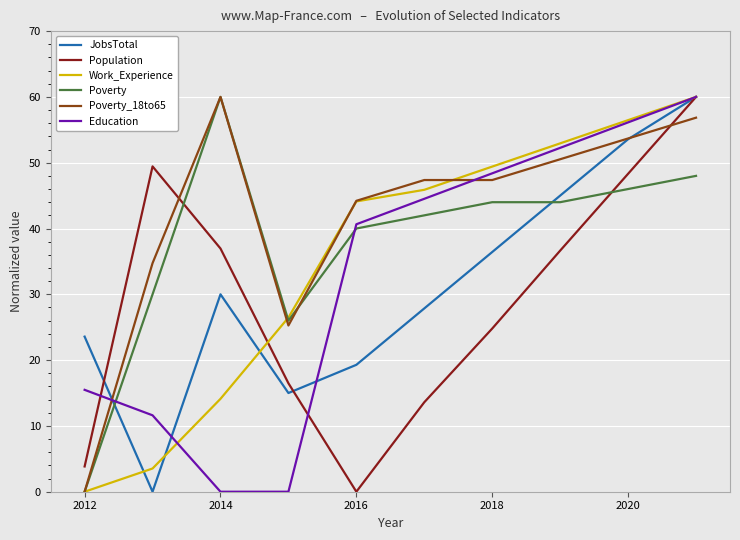

True or false: Population and Poverty cross at least once.

True